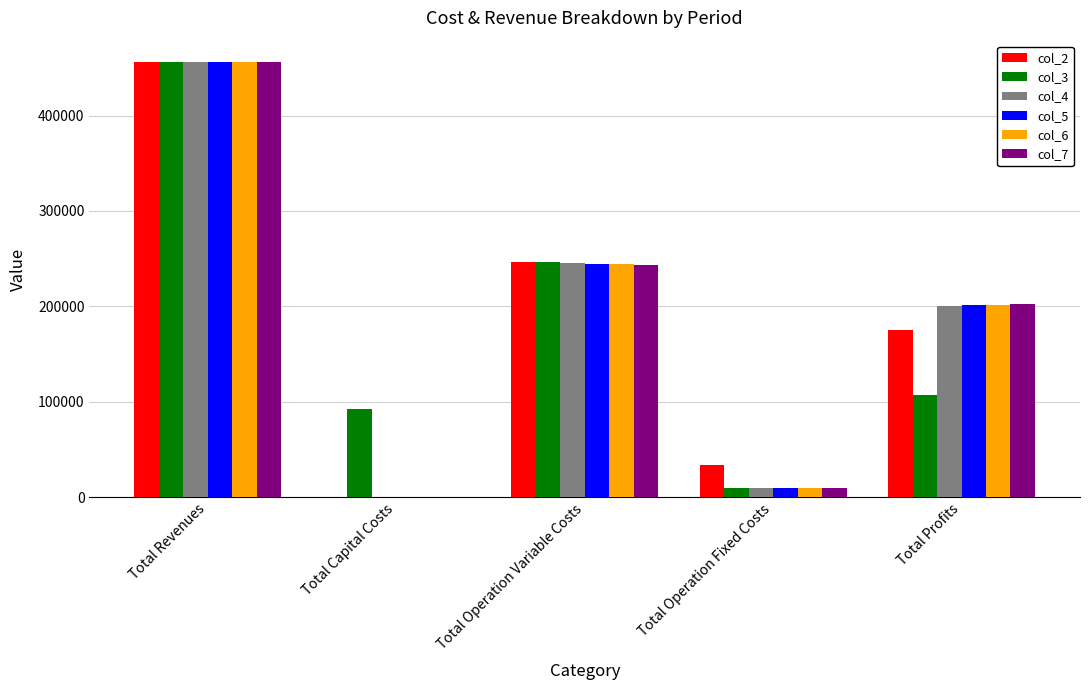

Is the value of col_2 at Total Operation Variable Costs greater than the value of col_3 at Total Operation Fixed Costs?

Yes